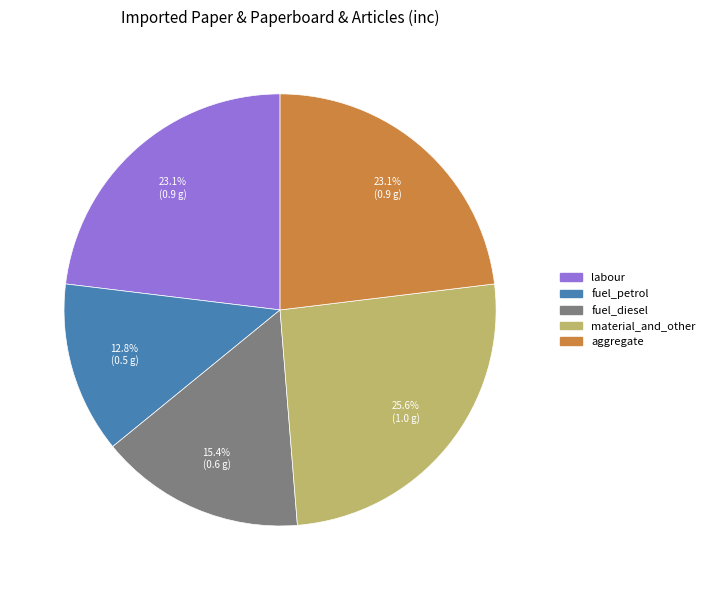

To the nearest percent, what portion does aggregate represent?

23%